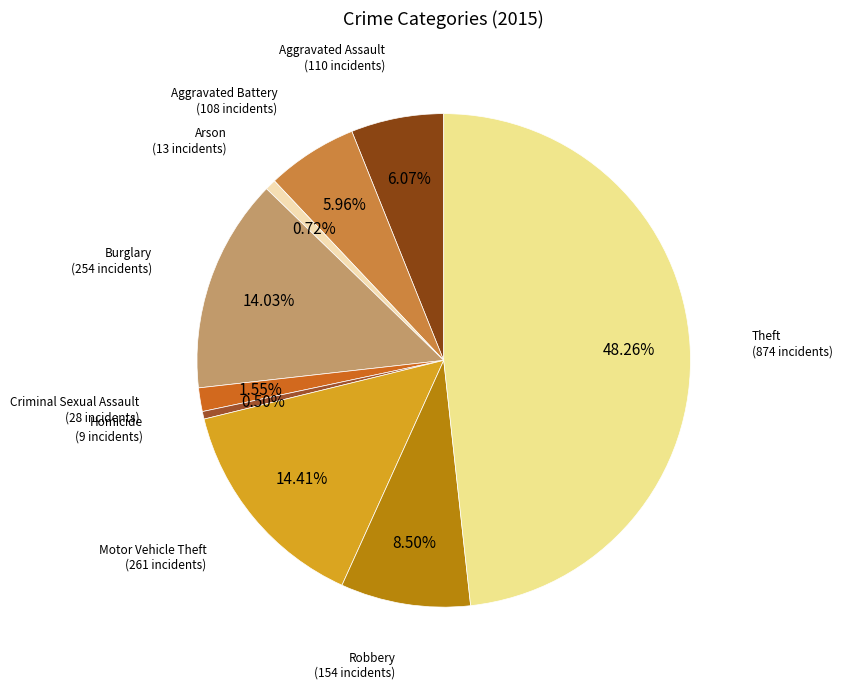

How many slices are in this pie chart?

9